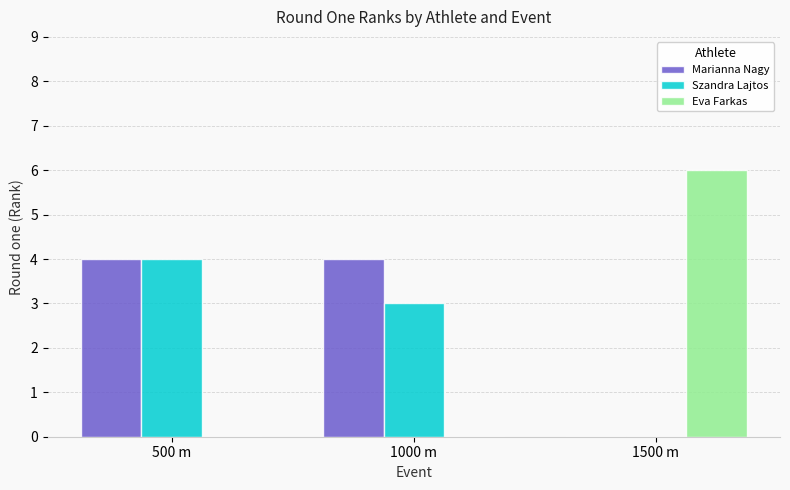

What is the maximum value shown in the chart?

6